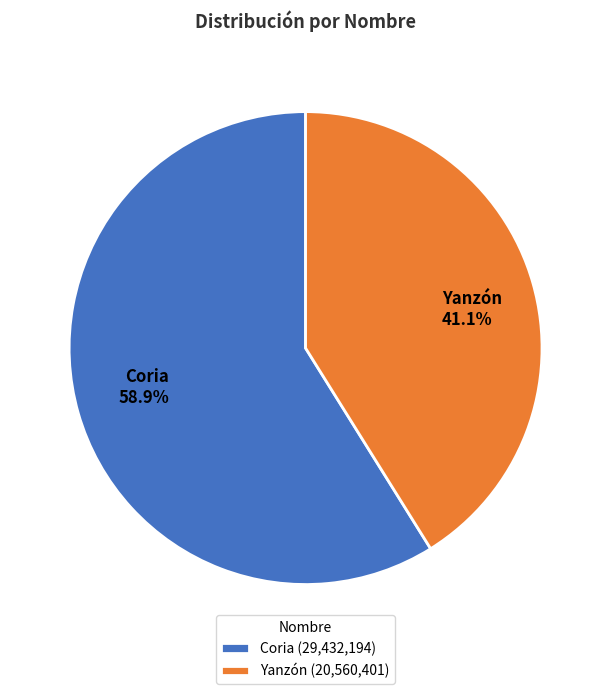

Is there a majority slice in this chart?

Yes